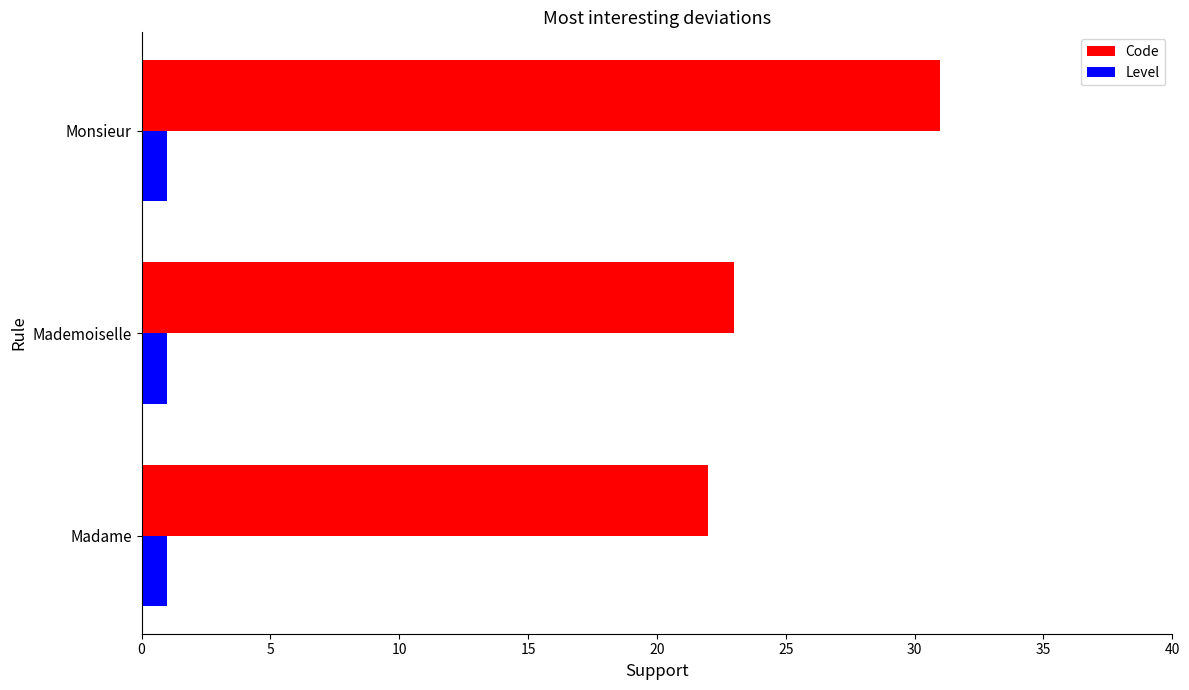

Rank the series by their maximum value, from highest to lowest.

Code, Level